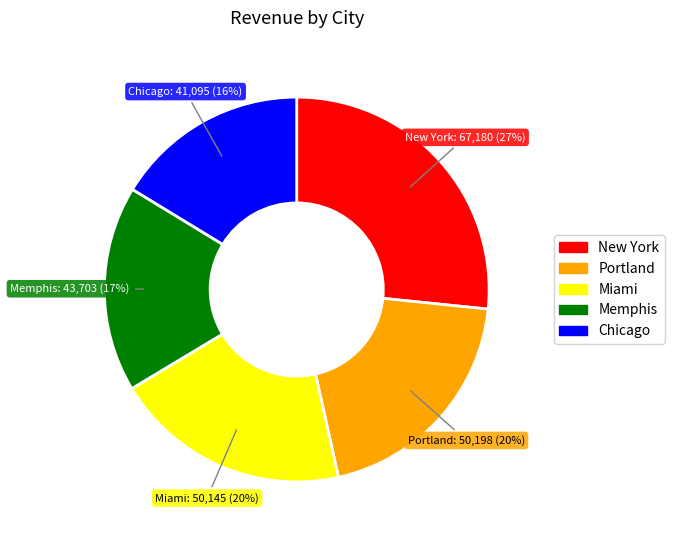

True or false: New York accounts for 27% of the total.

True